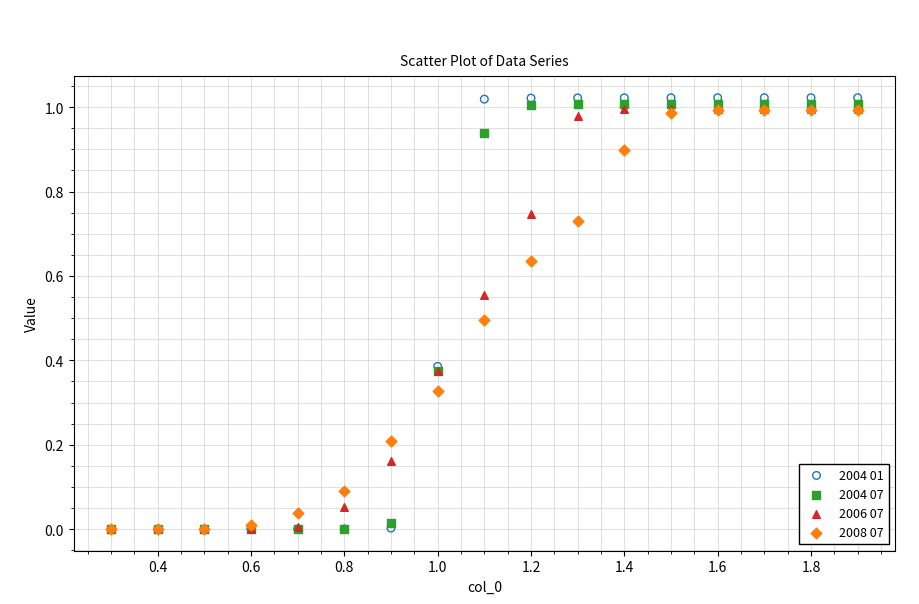

Which series reaches the maximum Y coordinate?

2004 01